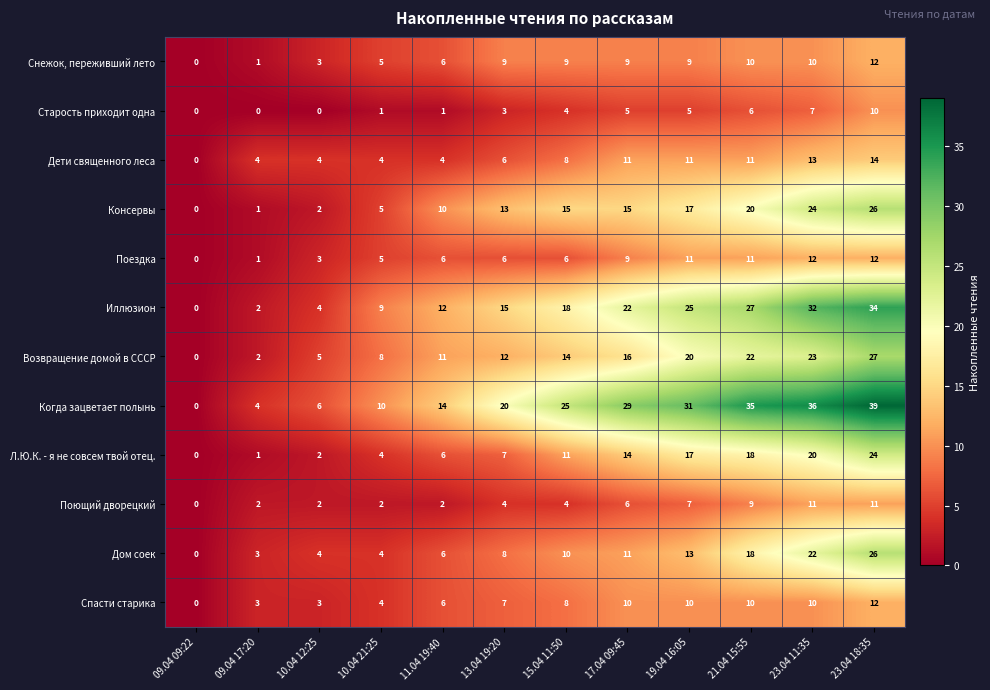

What is the average value of the Снежок, переживший лето series?

7